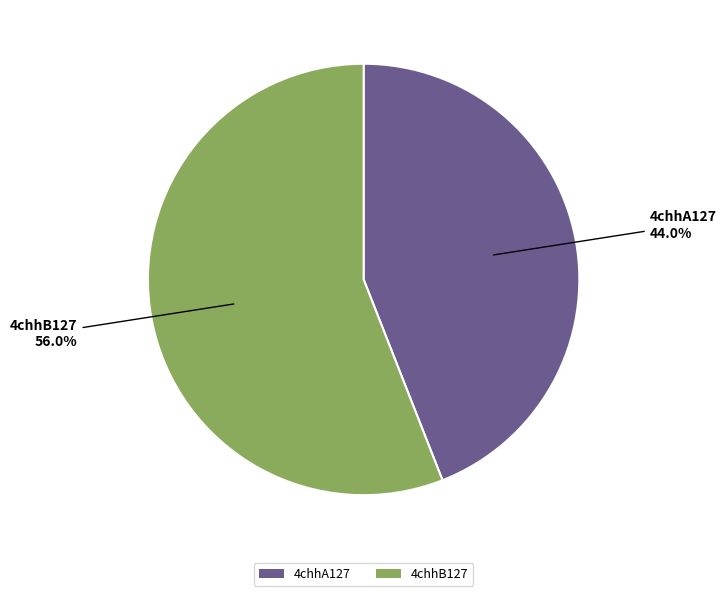

Does 4chhB127 account for over 50% of the chart?

Yes